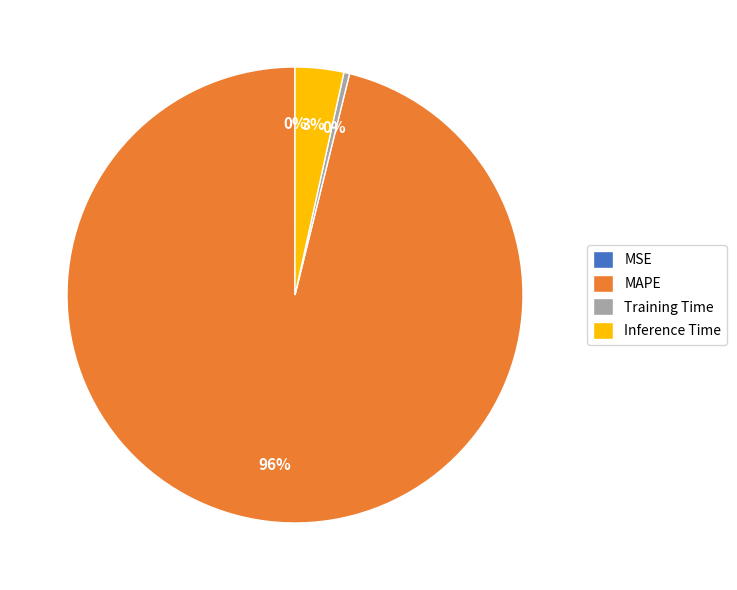

The Inference Time slice represents 3% of the pie. True or false?

True